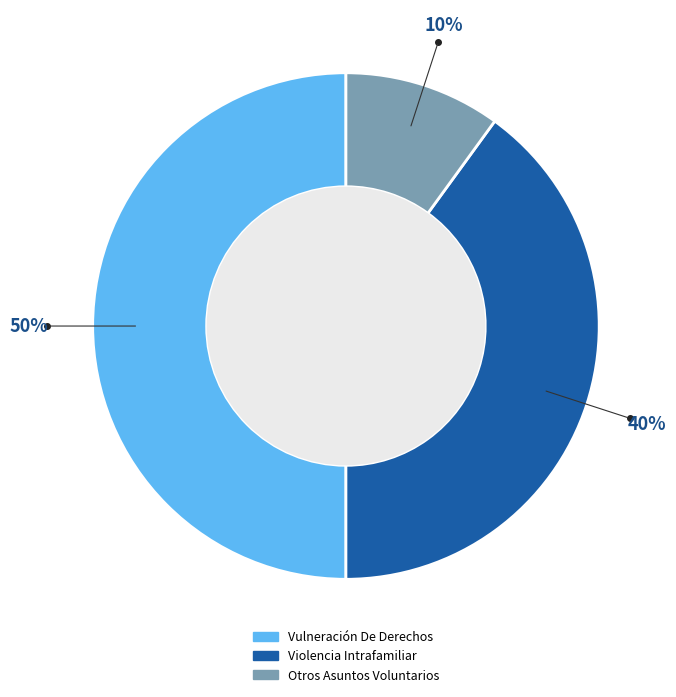

Rank the categories by value from highest to lowest.

Vulneración De Derechos, Violencia Intrafamiliar, Otros Asuntos Voluntarios